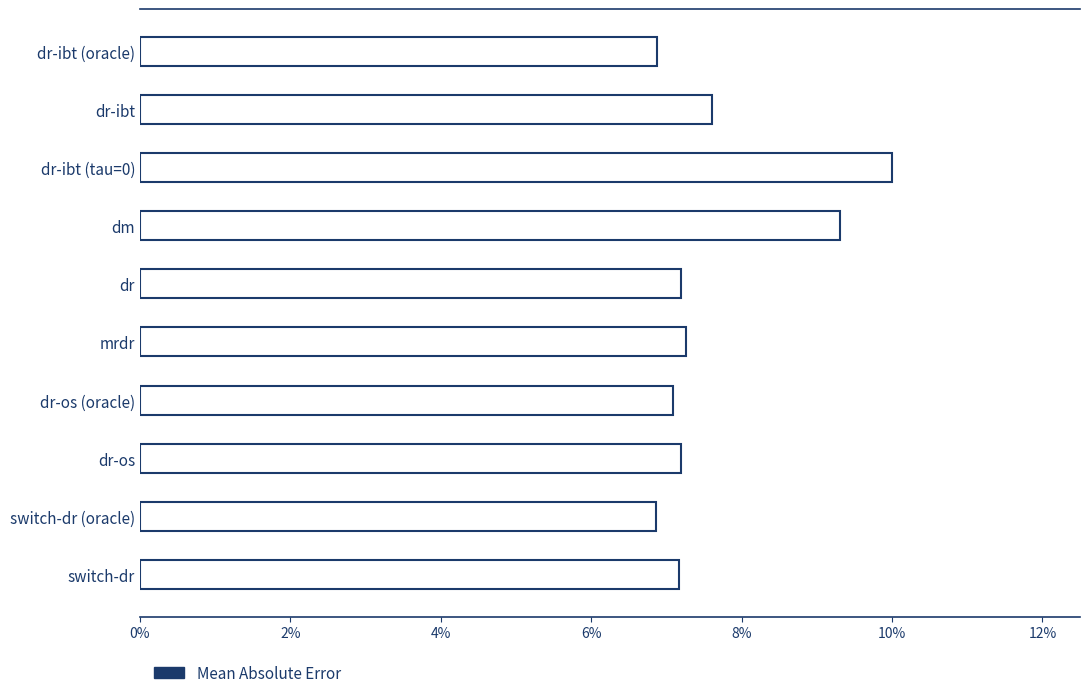

Are the bars horizontal?

Yes